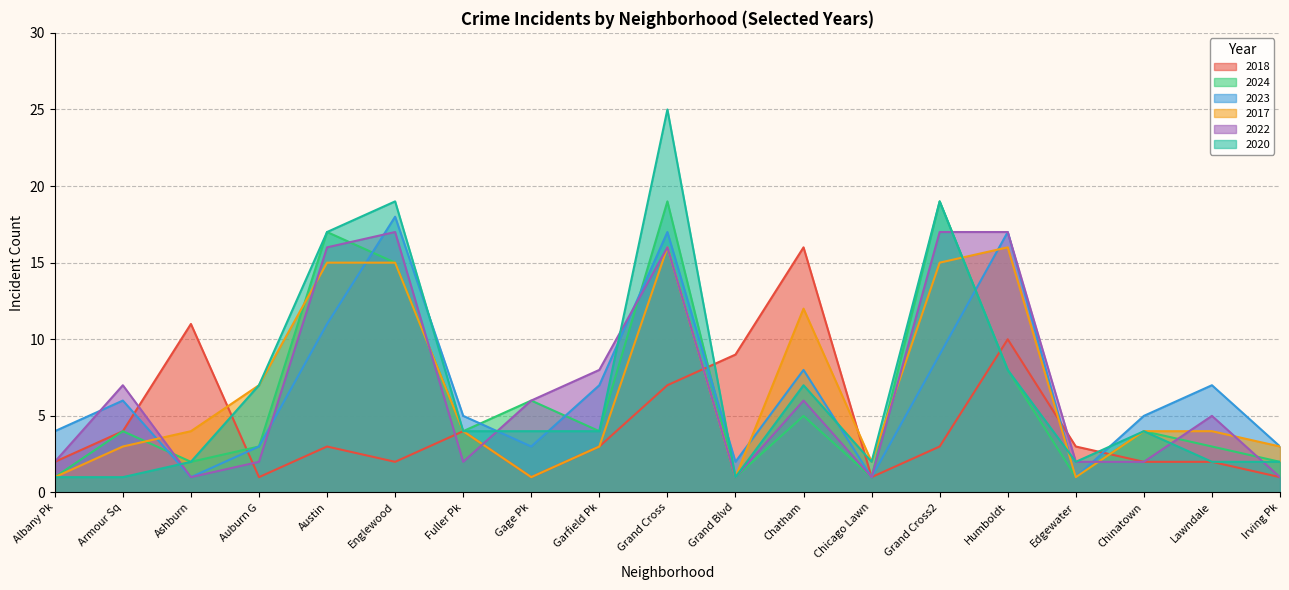

What is the average value of the 2018 series?

4